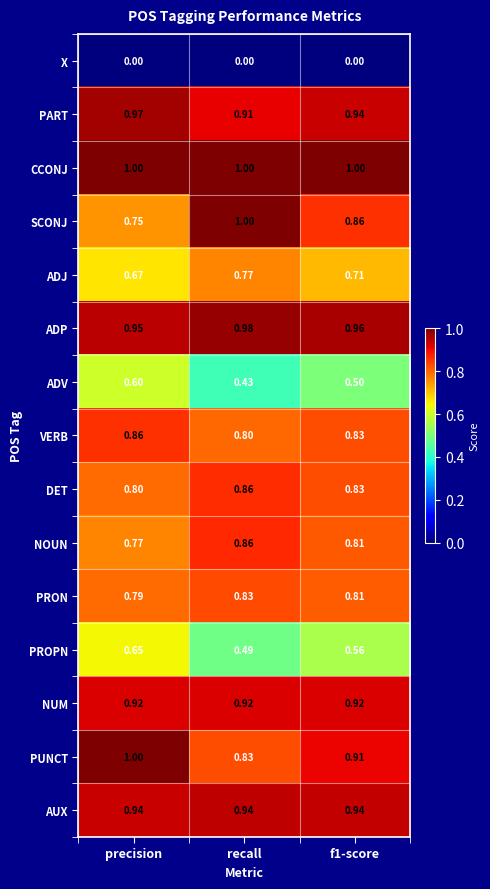

Which series has the widest spread of values?

SCONJ